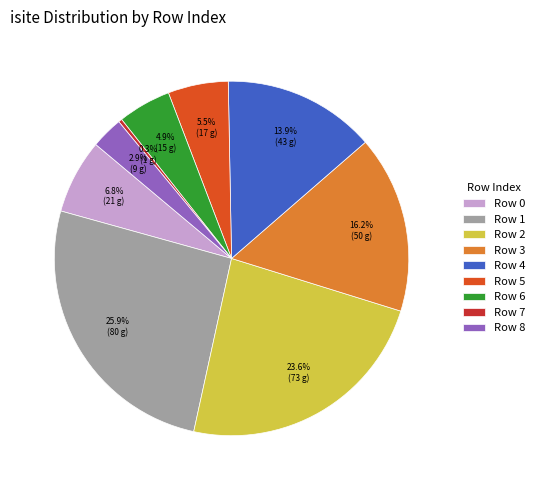

To the nearest percent, what is the average slice percentage?

11%